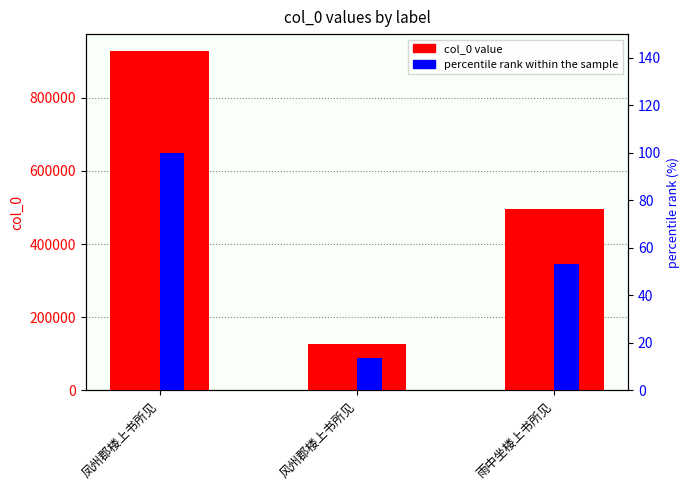

What value does the col_0 series have at 雨中坐楼上书所见?

494595.0